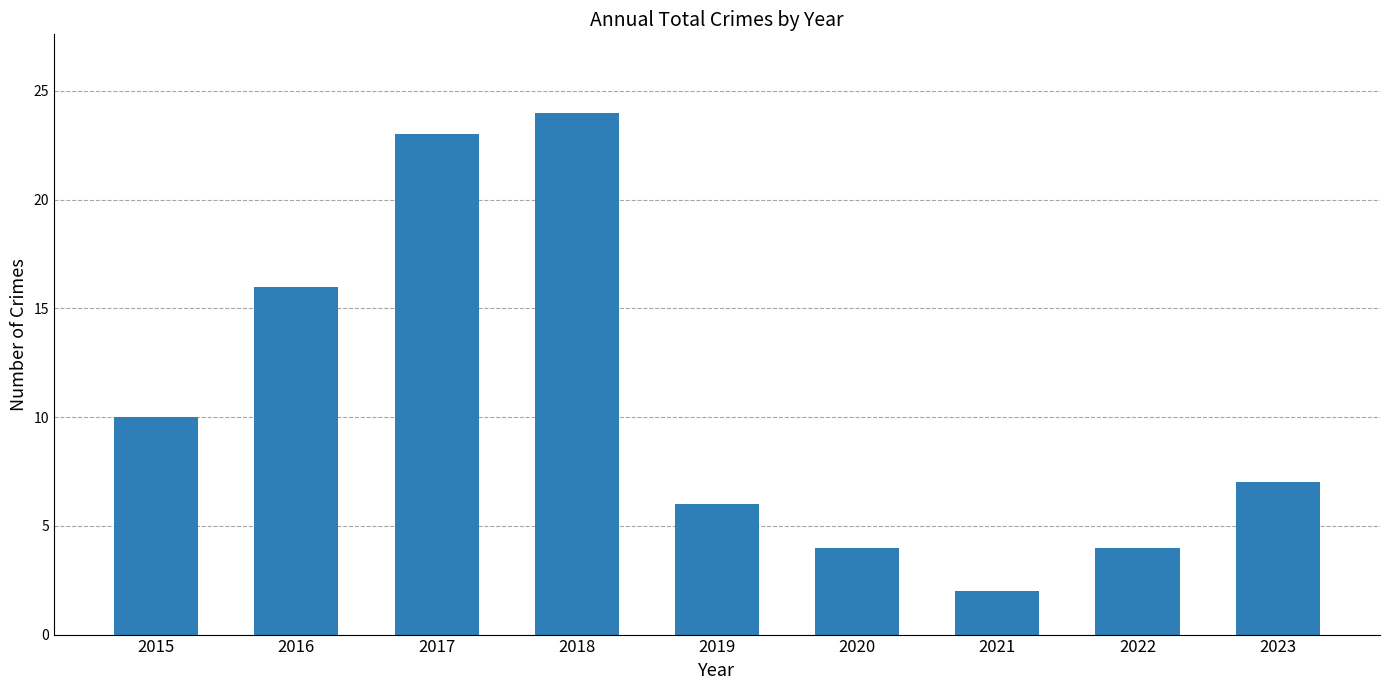

What is the greatest value displayed?

24